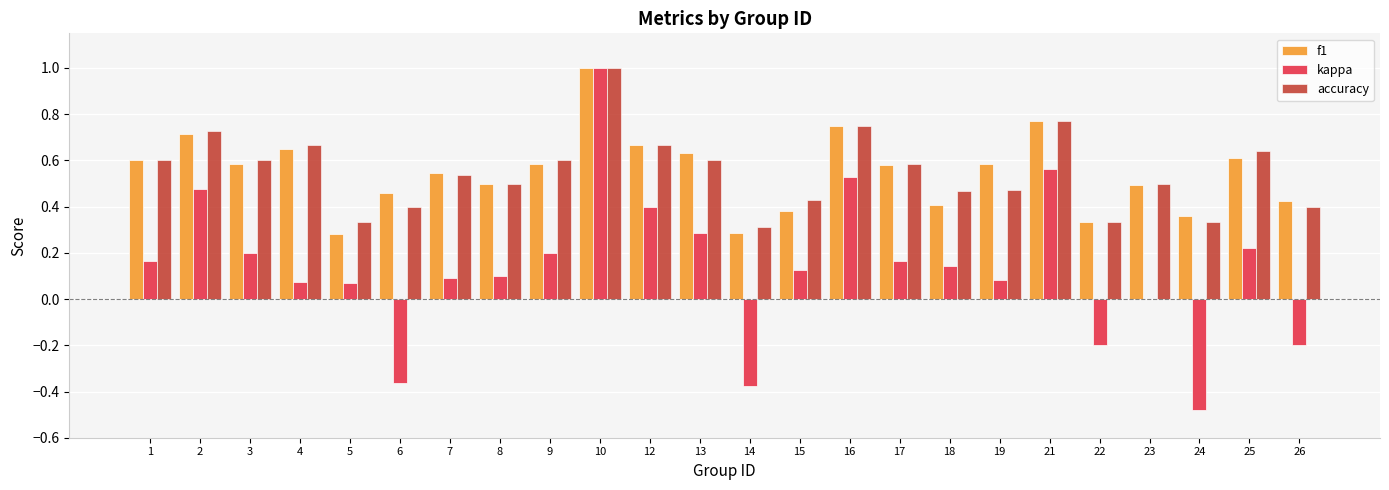

The kappa series shows 0.6 at 12. True or false?

False